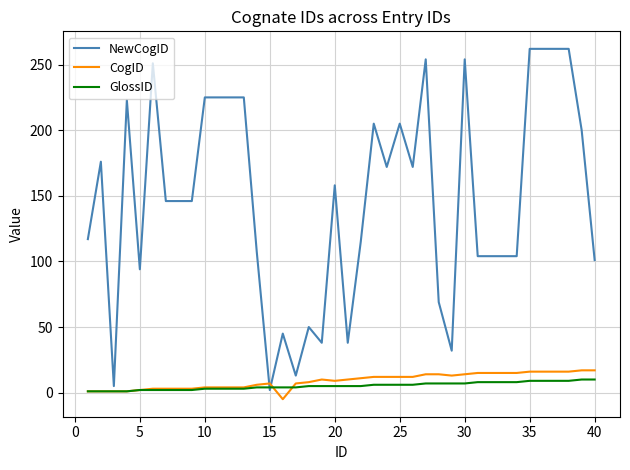

At how many categories does at least one series exceed 185?

15